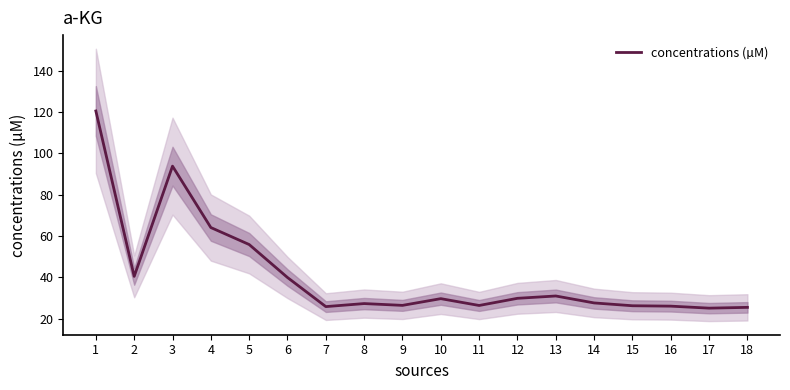

Where is the first local maximum?

3